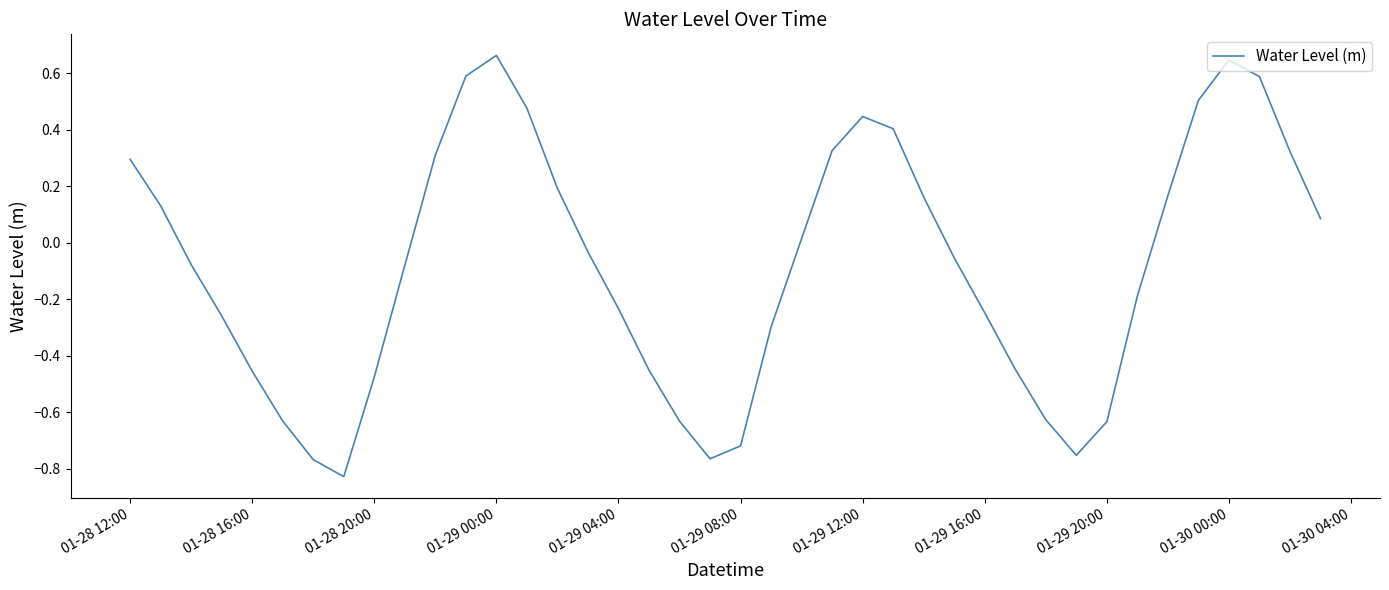

What is the difference between the maximum and minimum values?

1.5